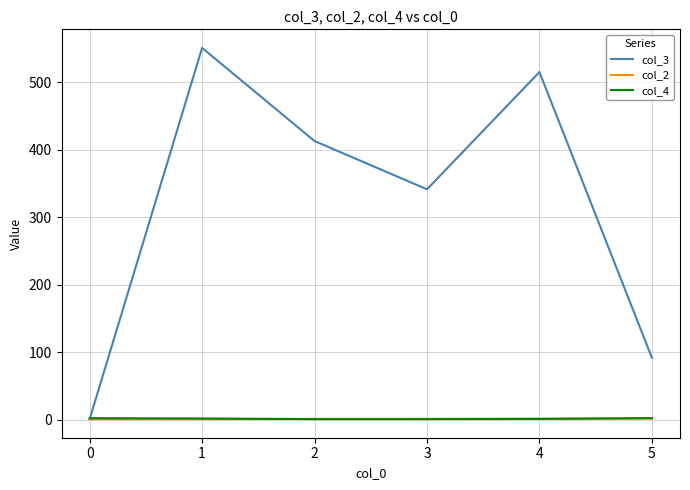

Where does the col_4 series first go above 2?

0